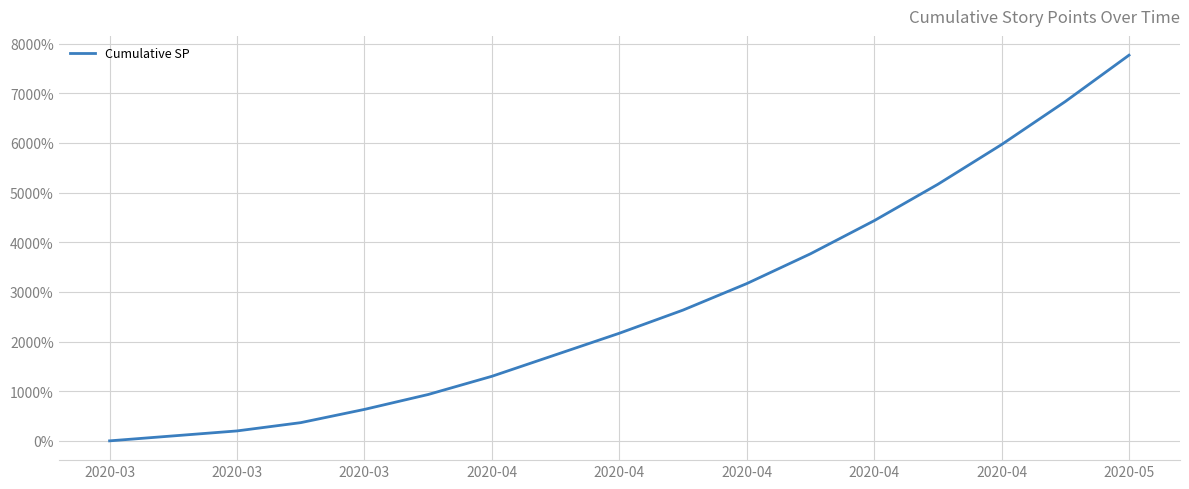

How many lines are shown in the chart?

1